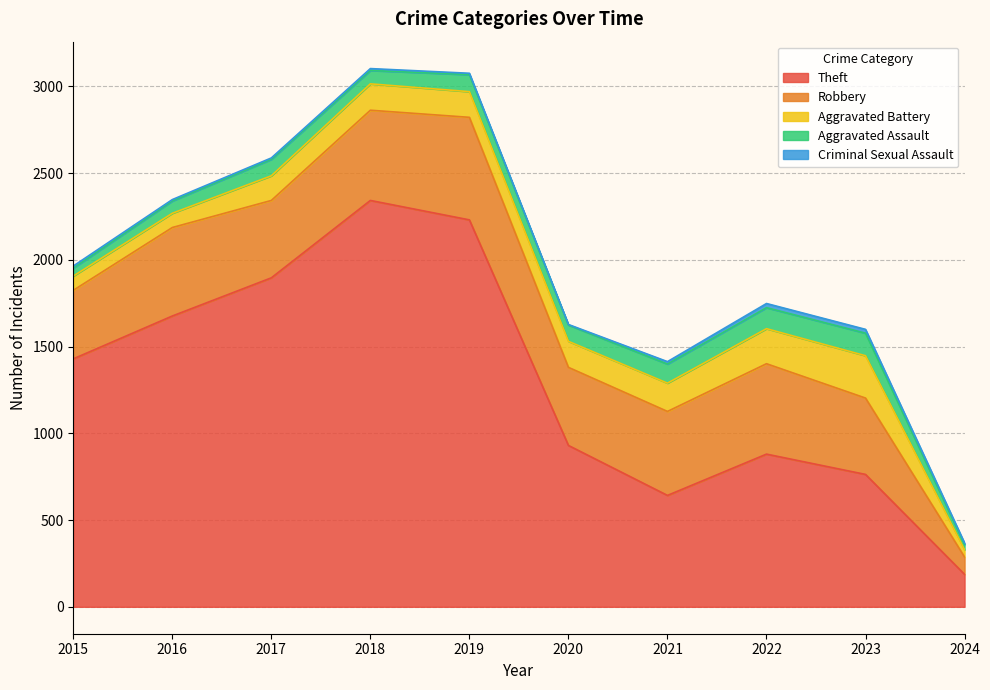

True or false: Theft and Aggravated Assault intersect in this chart.

False